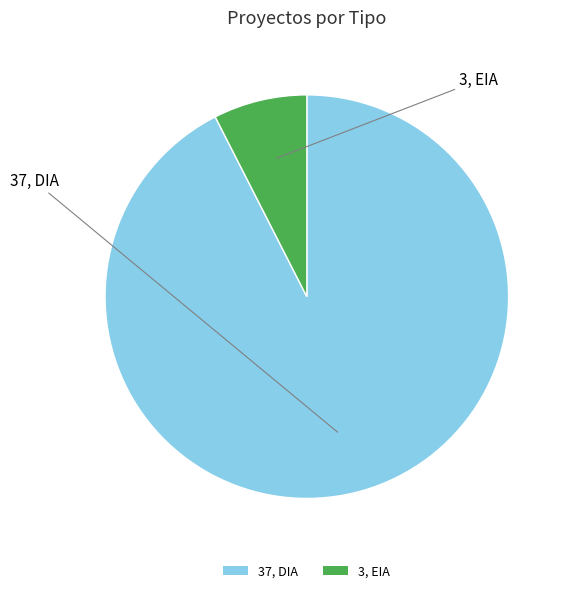

Is it true that 3, EIA is 2% of the pie?

False